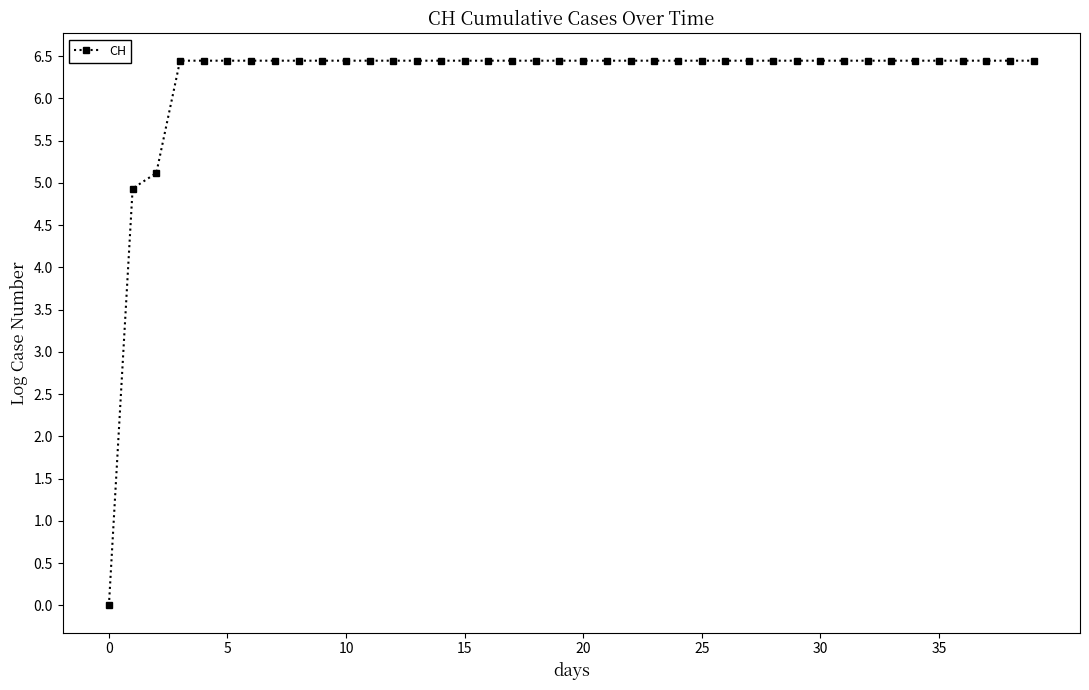

What is the value of the 13th point from the left?

6.4